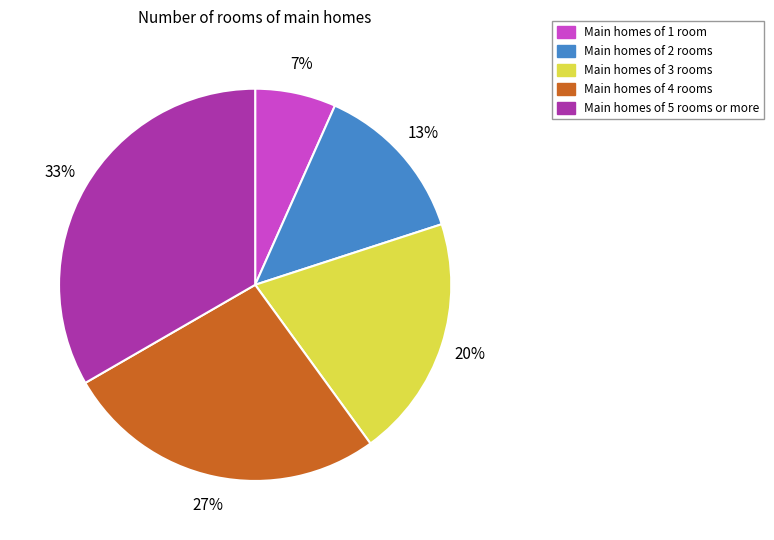

True or false: Main homes of 1 room accounts for 1% of the total.

False